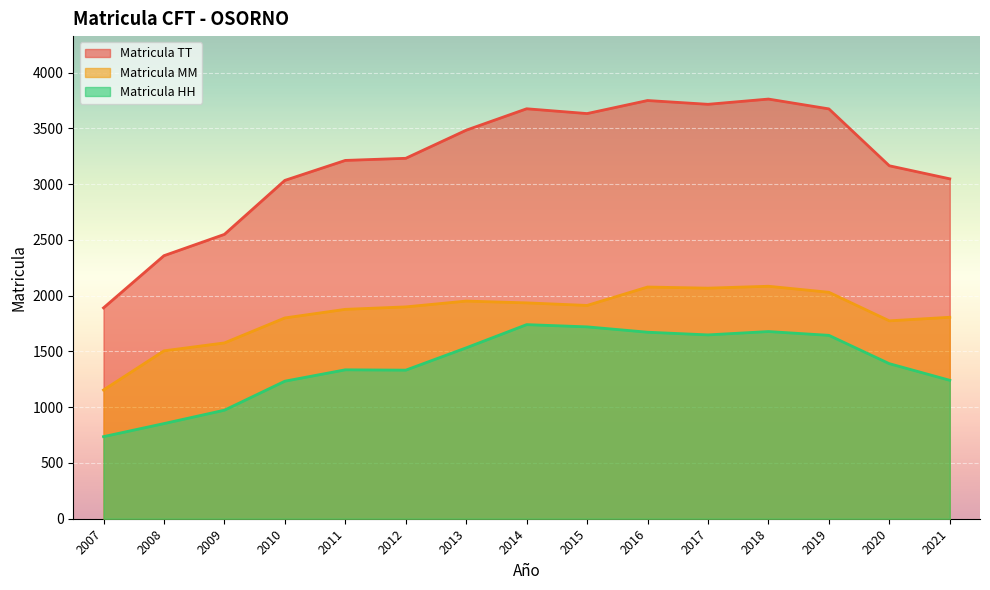

Which series changed the most between 2013 and 2015?

Matricula HH